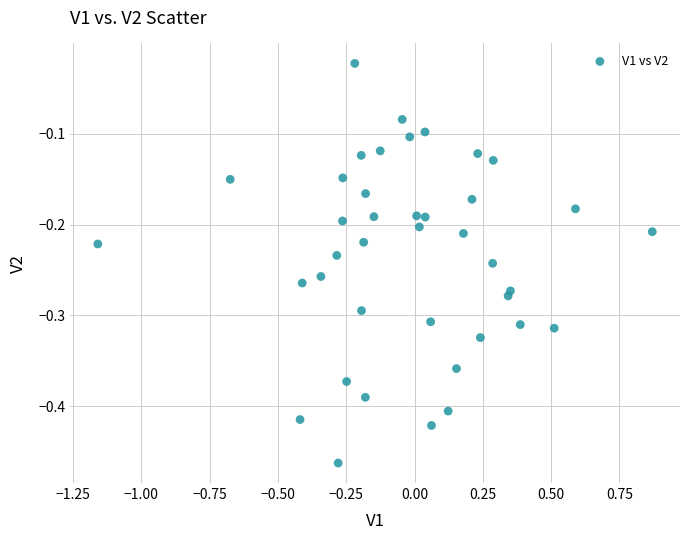

What is the range of X values (max minus min)?

2.0